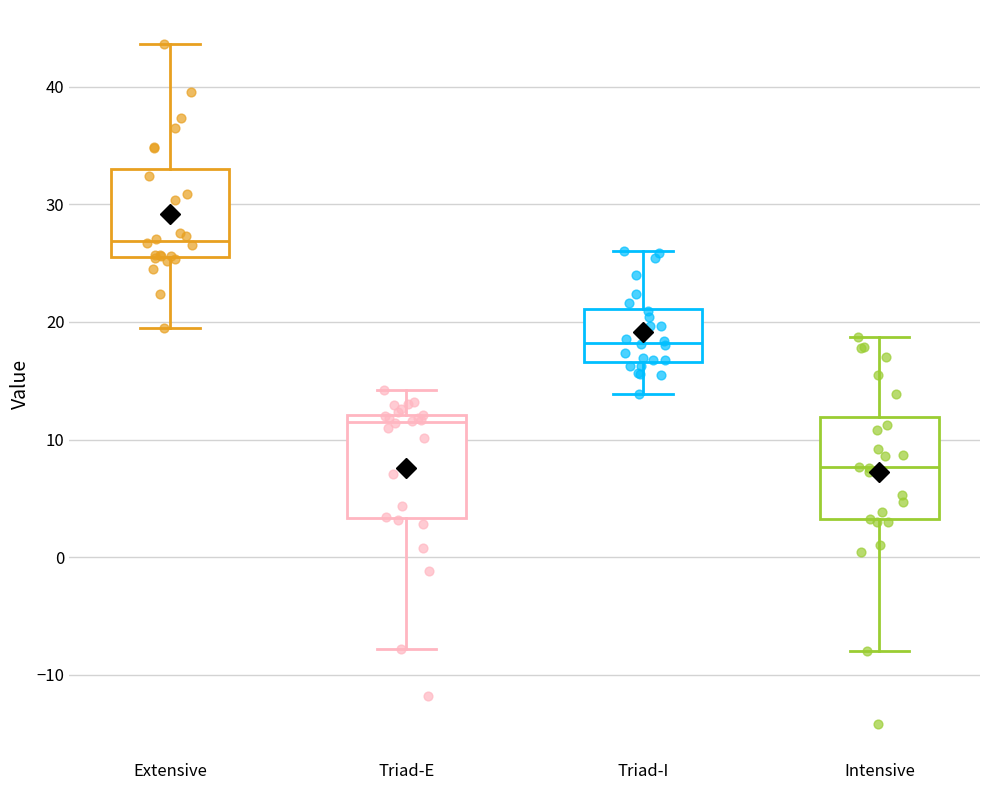

Reading left to right, transcribe this box plot: for each box, give where its median line is, the range the box spans, and where its two whiskers end, as read against the y-axis. The values are not printed on the chart, so give them approximately, as read against the axis.

Extensive: median 27, box 26 to 33, whiskers 19 to 44
Triad-E: median 12 (just below the box's upper edge), box 3 to 12, whiskers -8 to 14
Triad-I: median 18, box 17 to 21, whiskers 14 to 26
Intensive: median 8, box 3 to 12, whiskers -8 to 19